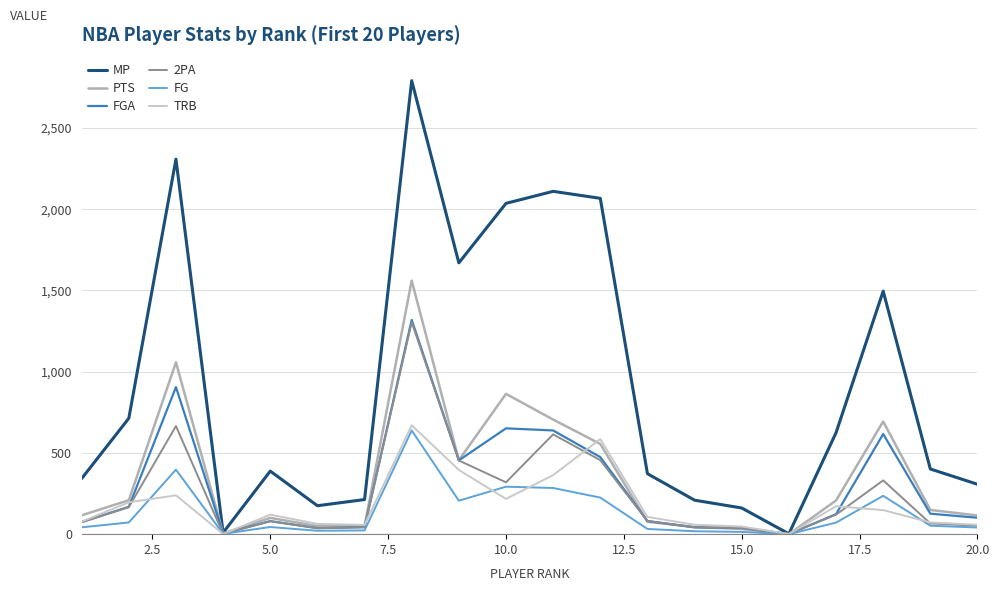

What is the highest value of the FGA series?

1318